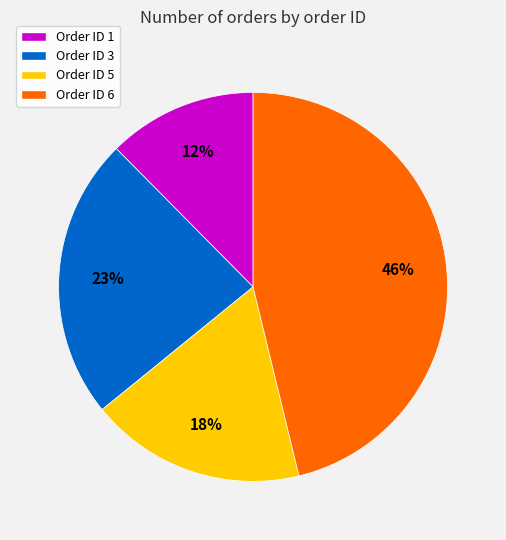

Approximately how many times larger is the value at Order ID 3 compared to Order ID 5?

1.3